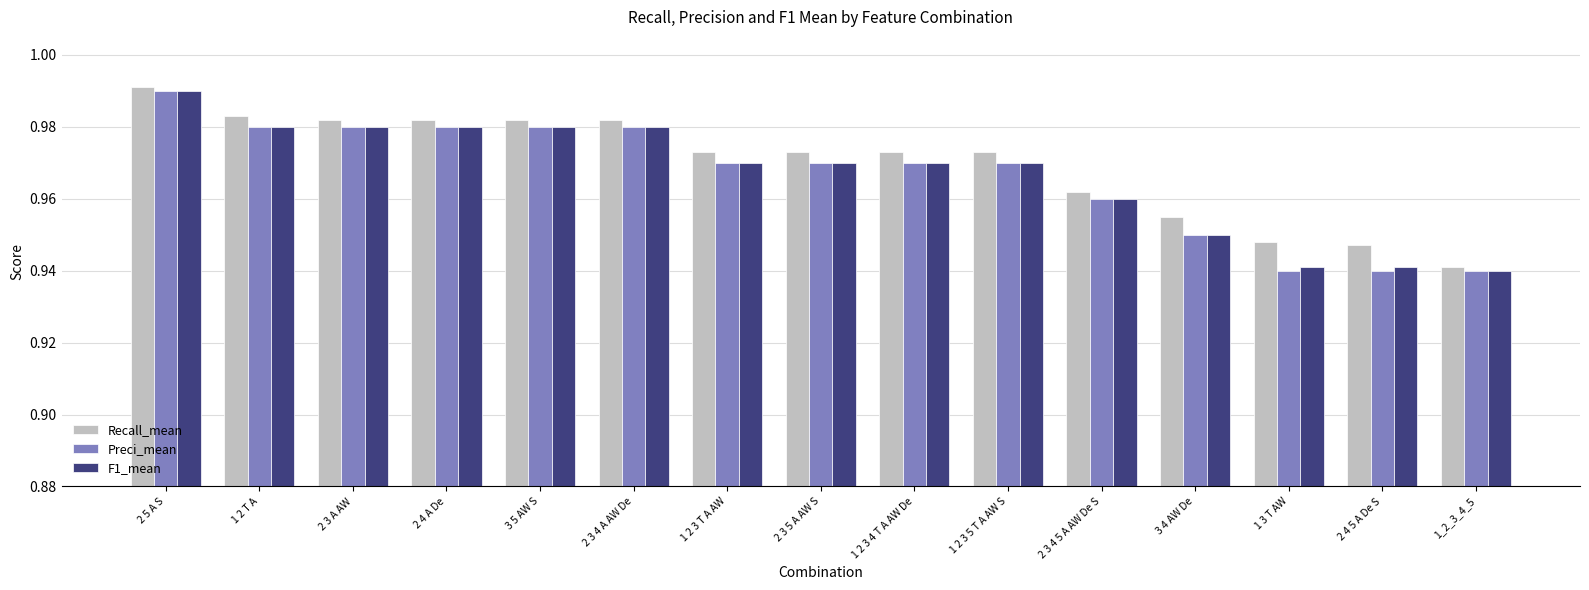

What is the sum of the Recall_mean values at 2 5 A S and 2 3 A AW?

2.0